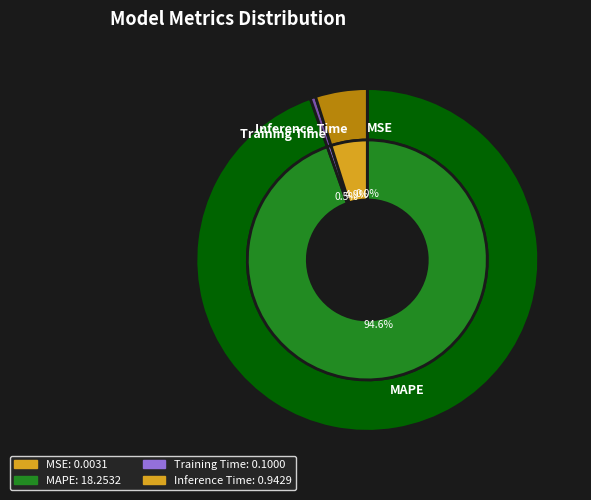

Which category has the biggest portion of the pie?

MAPE